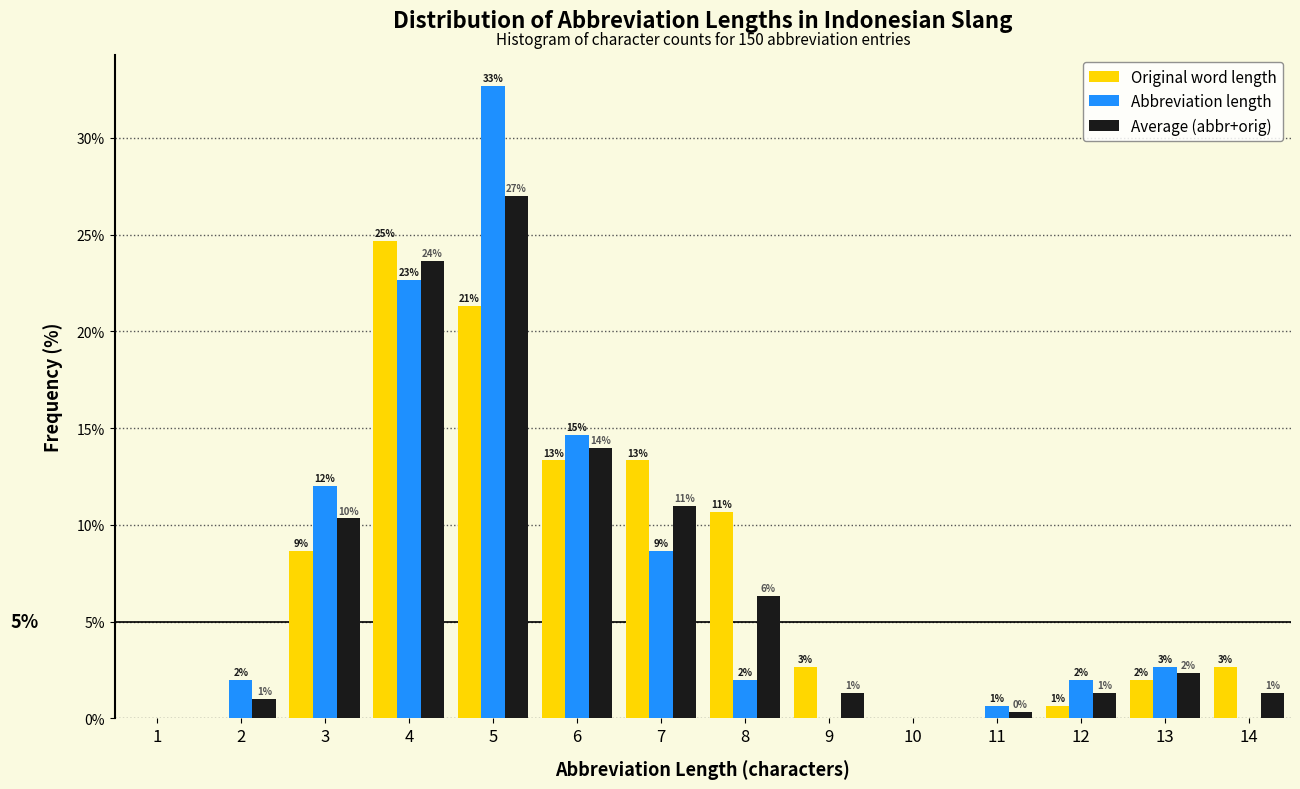

In the Abbreviation length series, which range on the x-axis has the tallest bar?

4.5 to 5.5